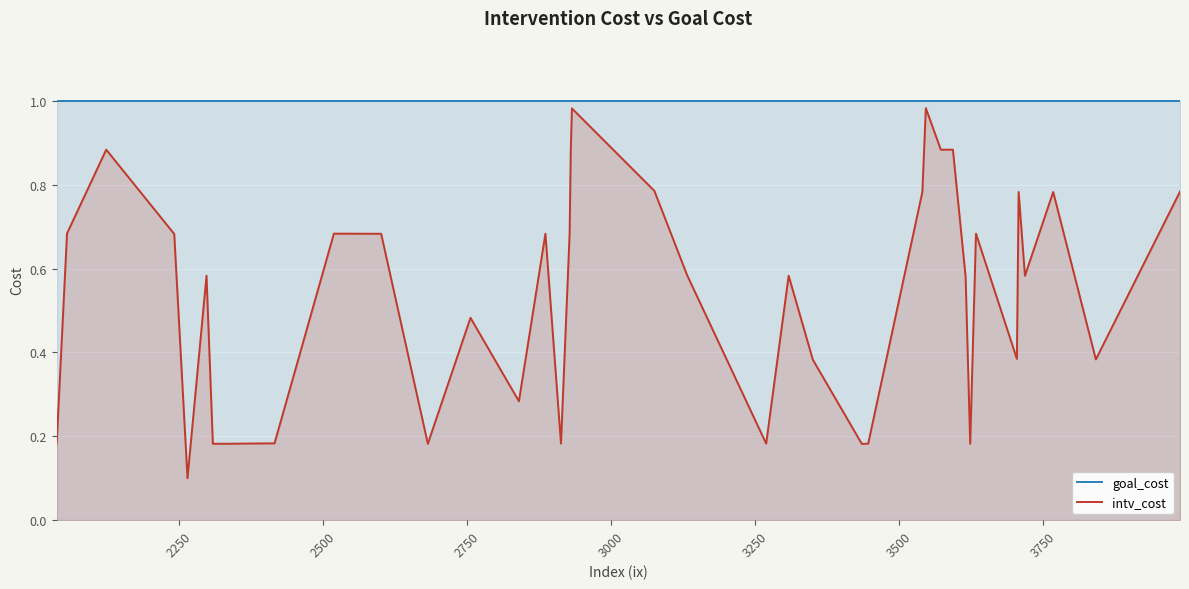

How many data points does each series have?

40